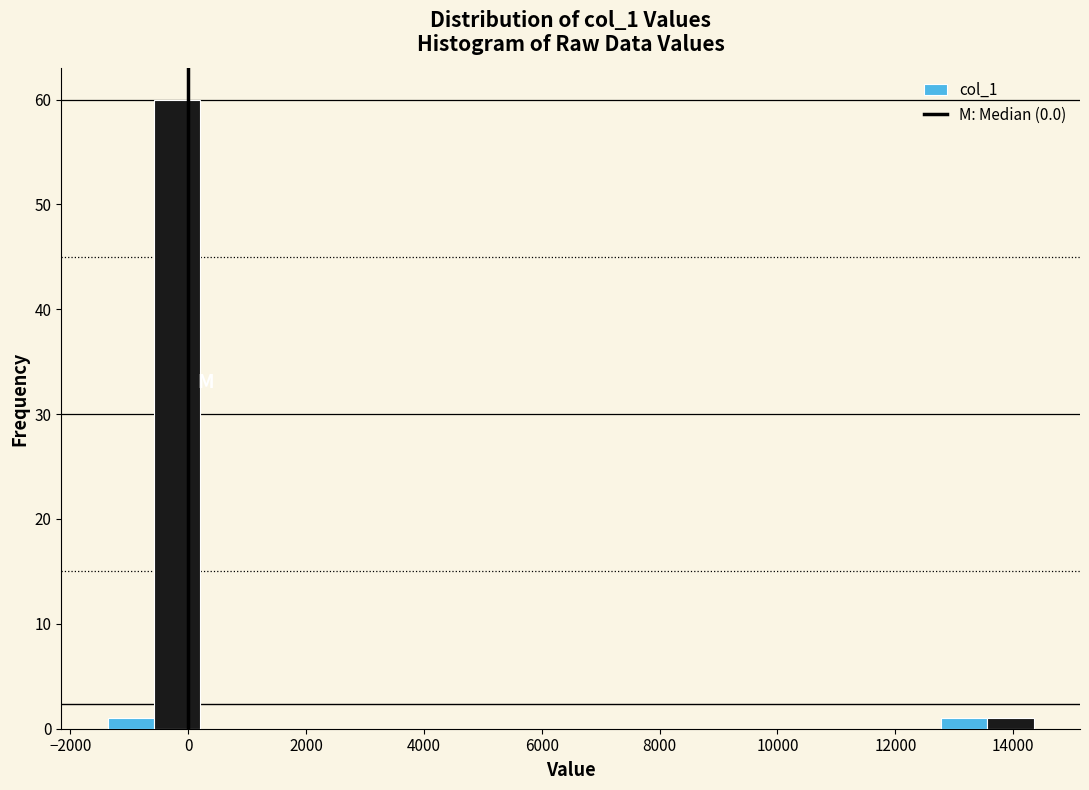

Around what value on the x-axis is the tallest bar? Give the approximate position of its centre, as read against the axis.

-200